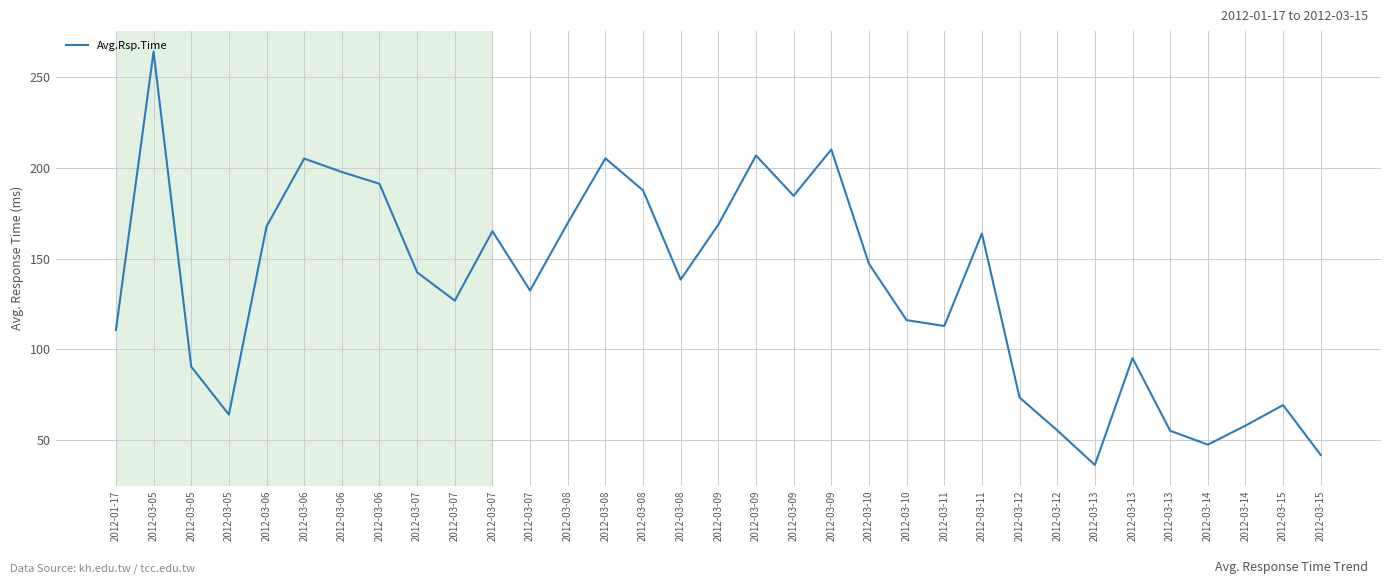

What is the sum of all values?

4401.2